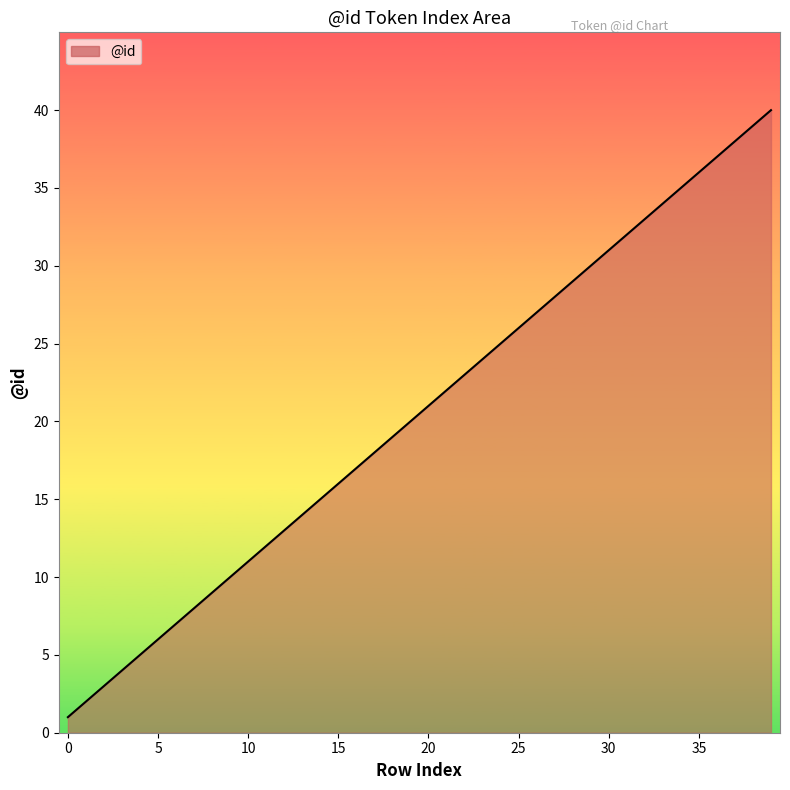

What is the difference between the maximum and minimum values?

39